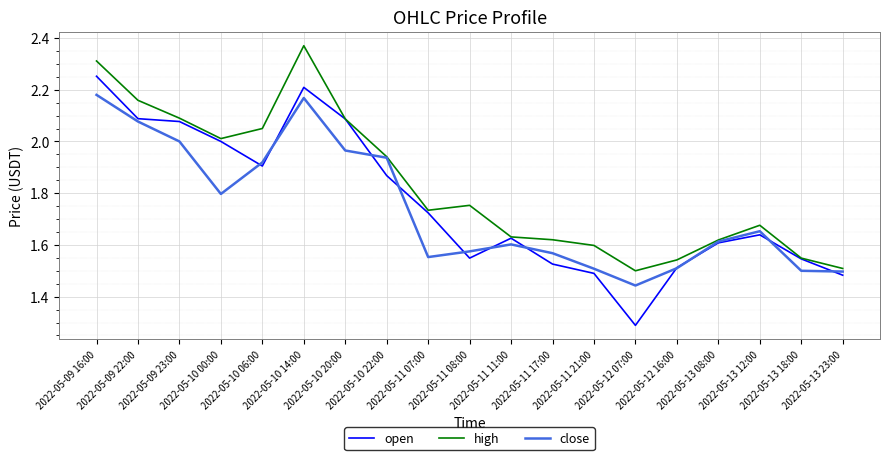

List the series in order of their peak value, highest first.

high, open, close